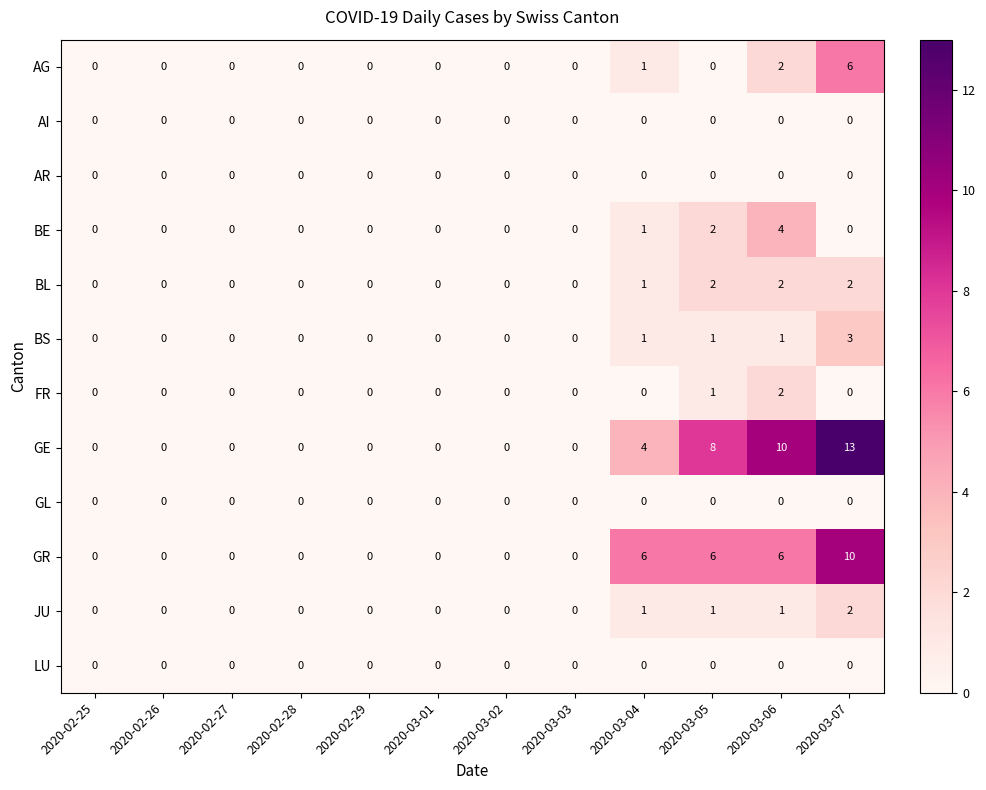

How many BE values are between 0 and 1?

10